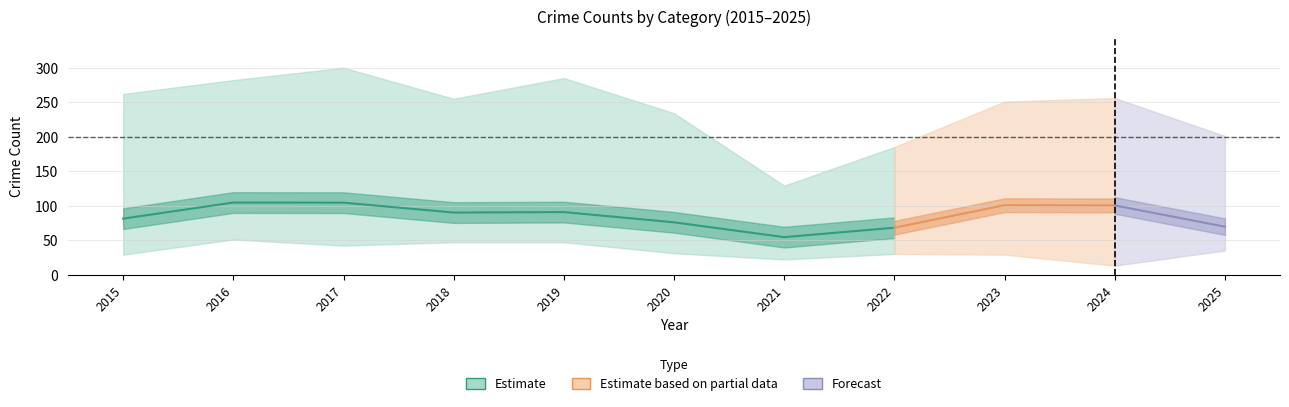

At which category is the sum across all series the highest?

2016